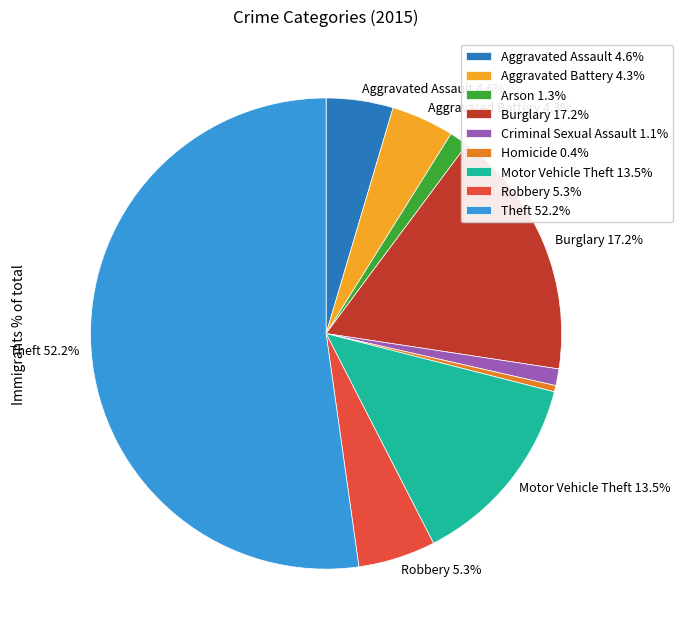

Which slice is the largest?

Theft